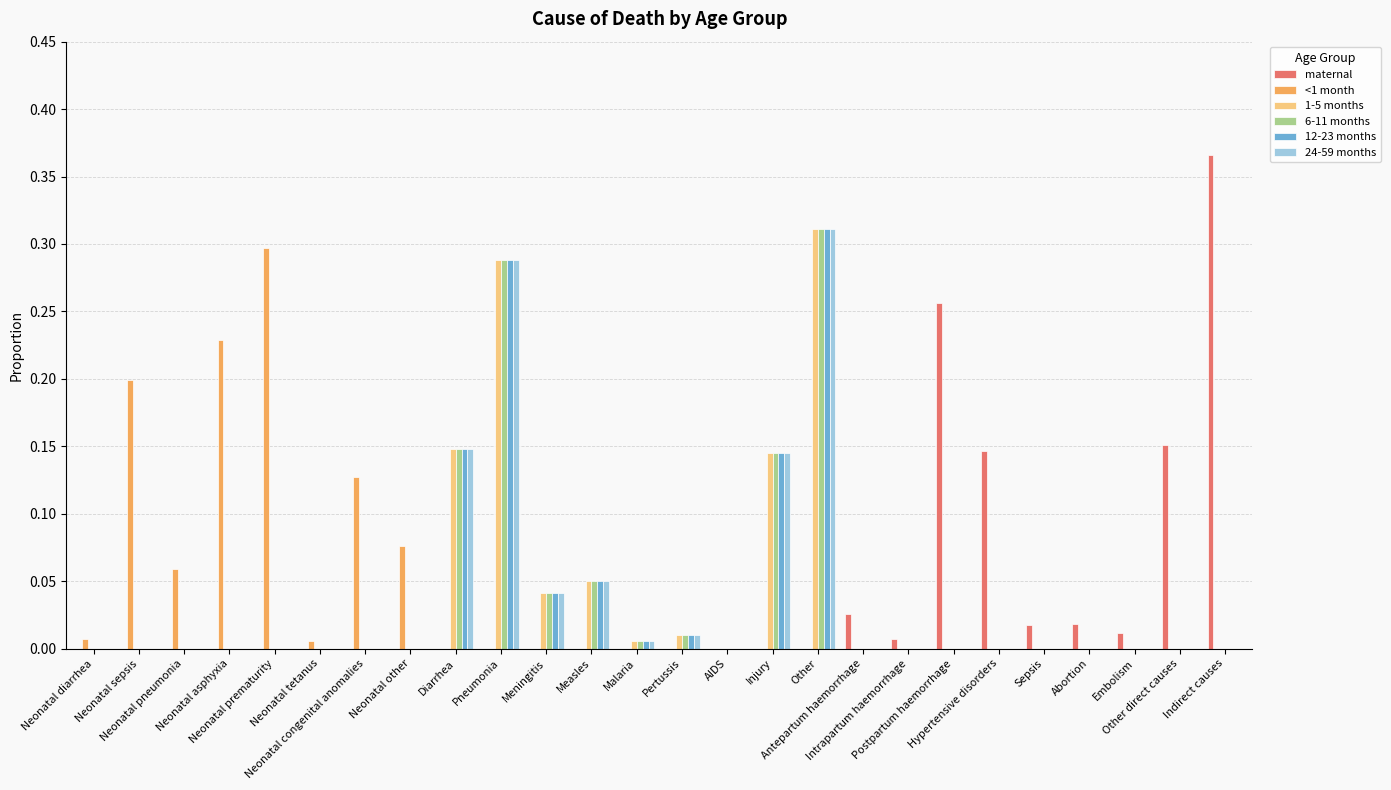

What is the sum of all <1 month values?

1.0